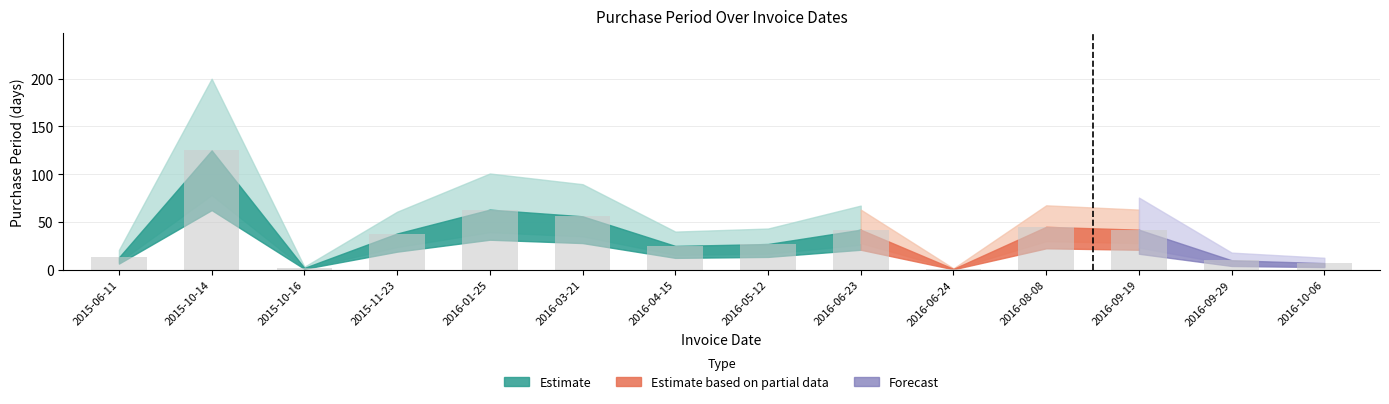

Between 2016-06-24 and 2015-10-14, which is larger?

2015-10-14